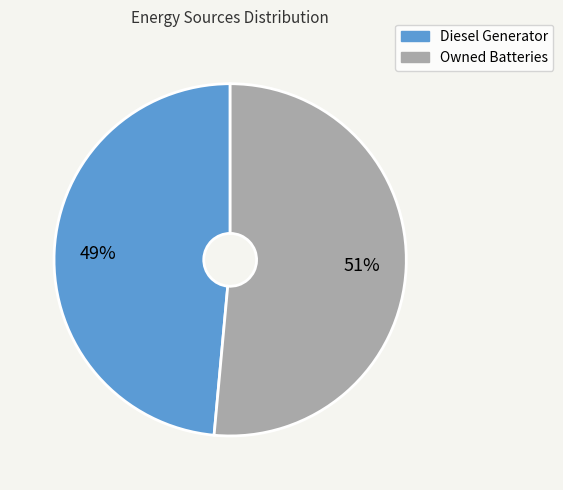

Does any single category account for the majority?

Yes